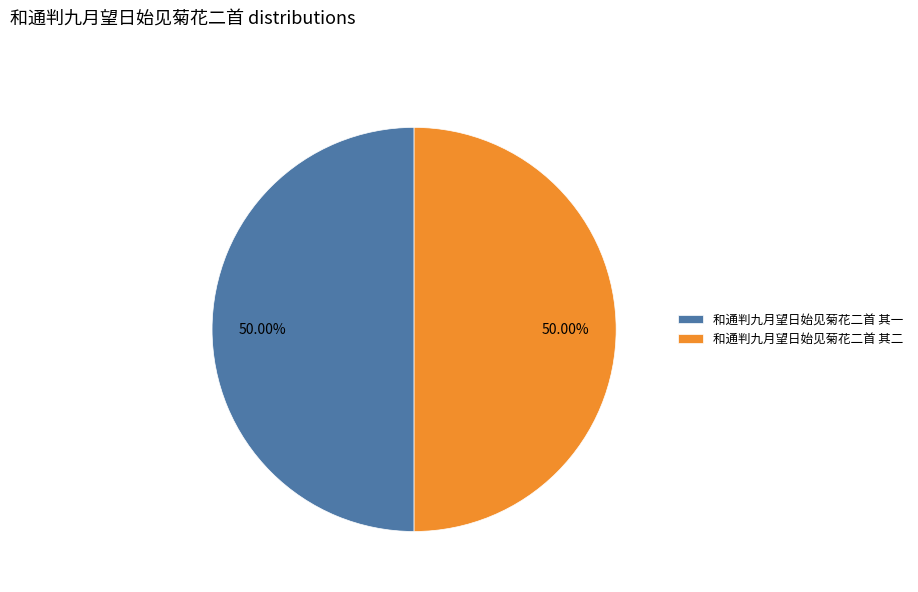

Do 和通判九月望日始见菊花二首 其二 and 和通判九月望日始见菊花二首 其一 together represent more than half of the pie?

Yes